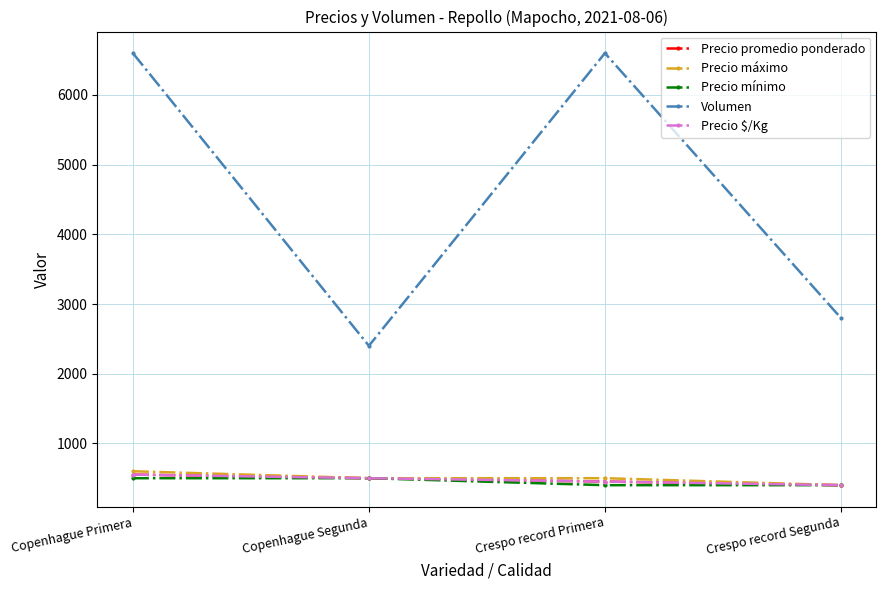

What is the difference between the highest and lowest values at Copenhague Segunda?

1900